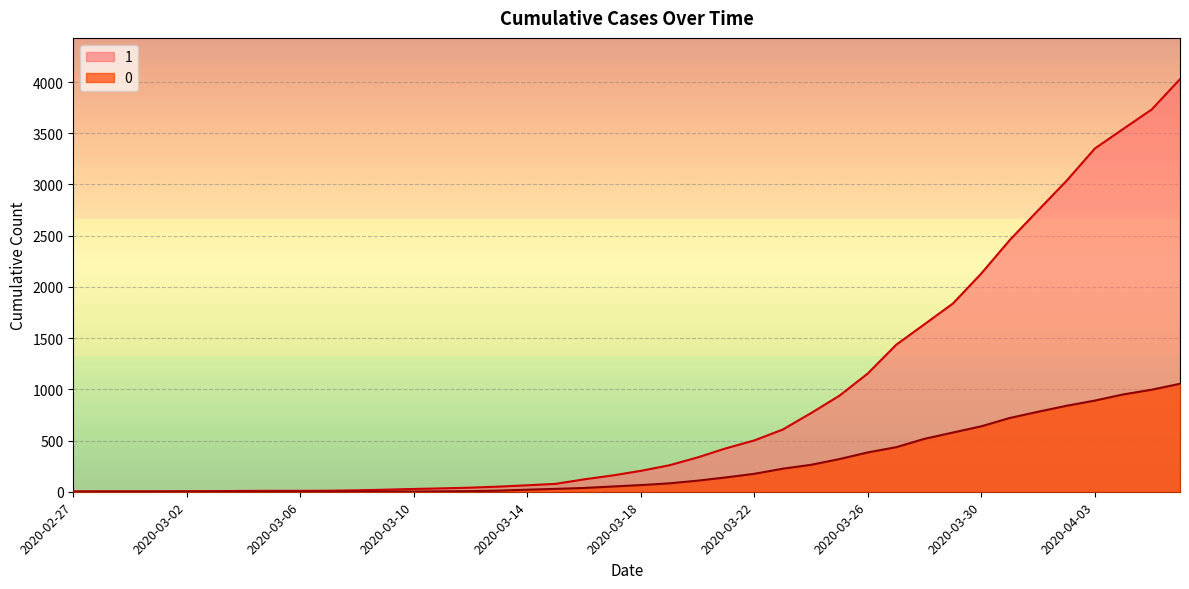

Rank the series by their average value, from highest to lowest.

1, 0